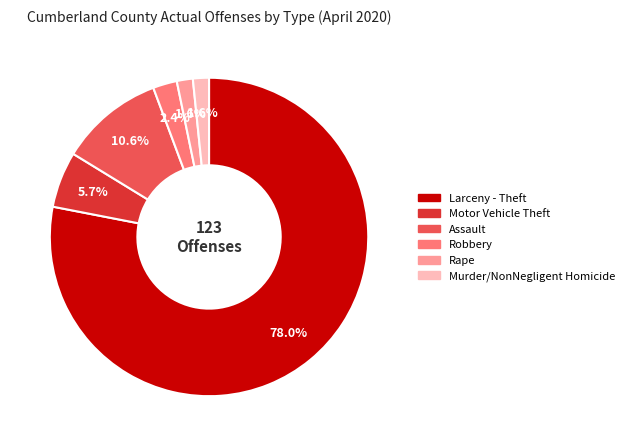

True or false: Larceny - Theft accounts for 71% of the total.

False